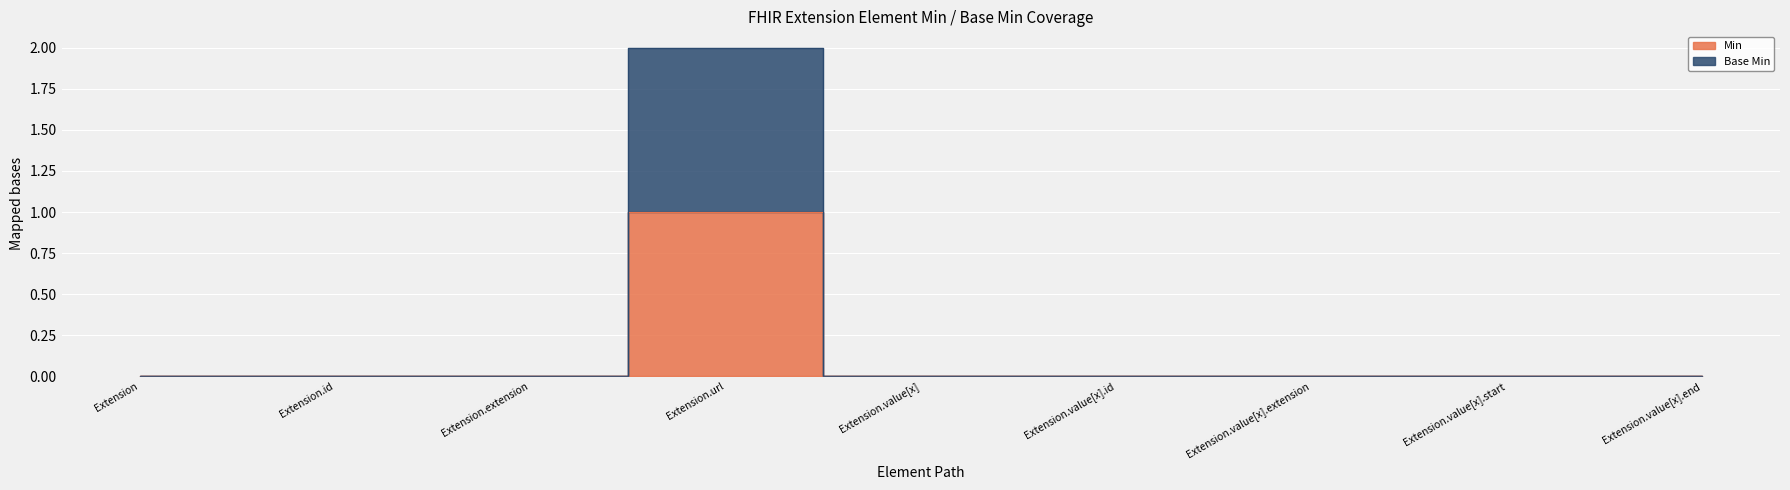

True or false: Min and Base Min cross at least once.

False